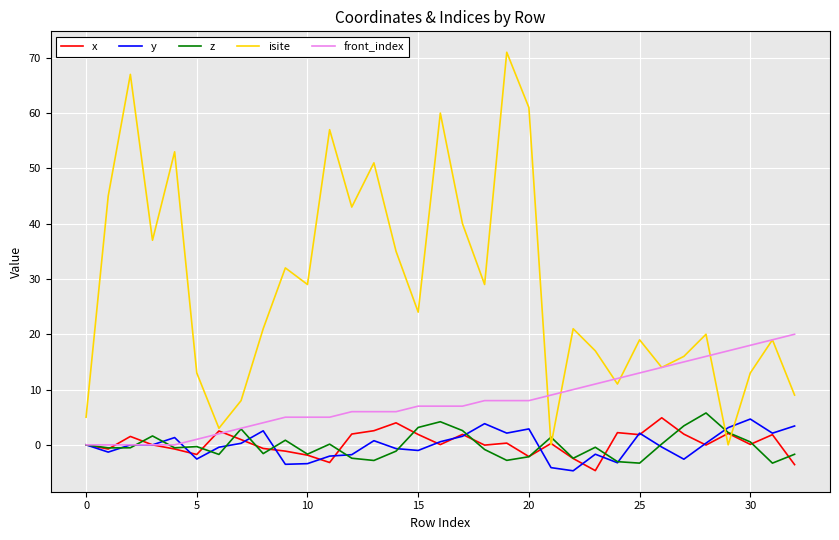

What is the greatest value displayed?

71.0